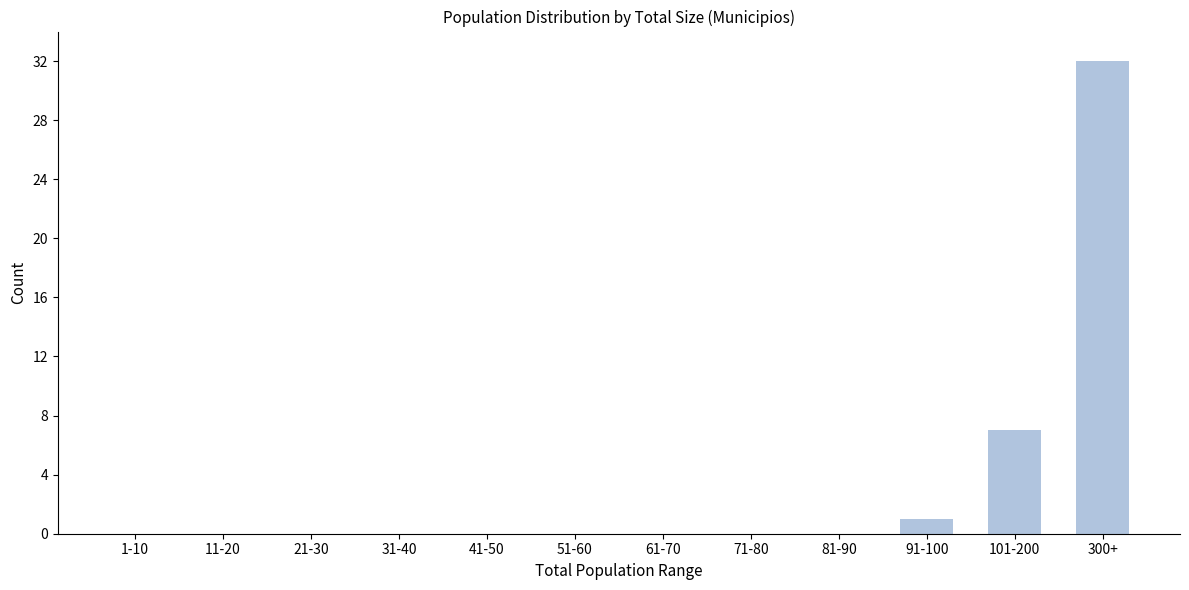

Reading left to right, transcribe all the data shown in this chart.

1-10=0	11-20=0	21-30=0	31-40=0	41-50=0	51-60=0	61-70=0	71-80=0	81-90=0	91-100=1	101-200=7	300+=32